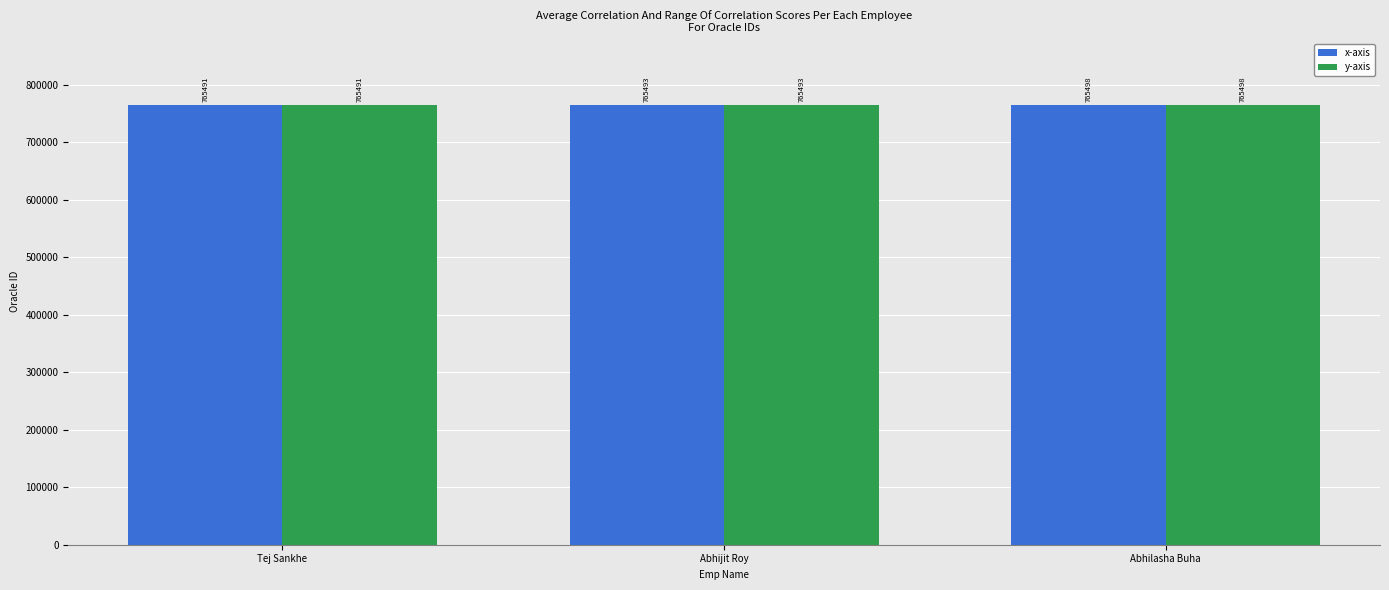

At how many categories does at least one series exceed 765492?

2